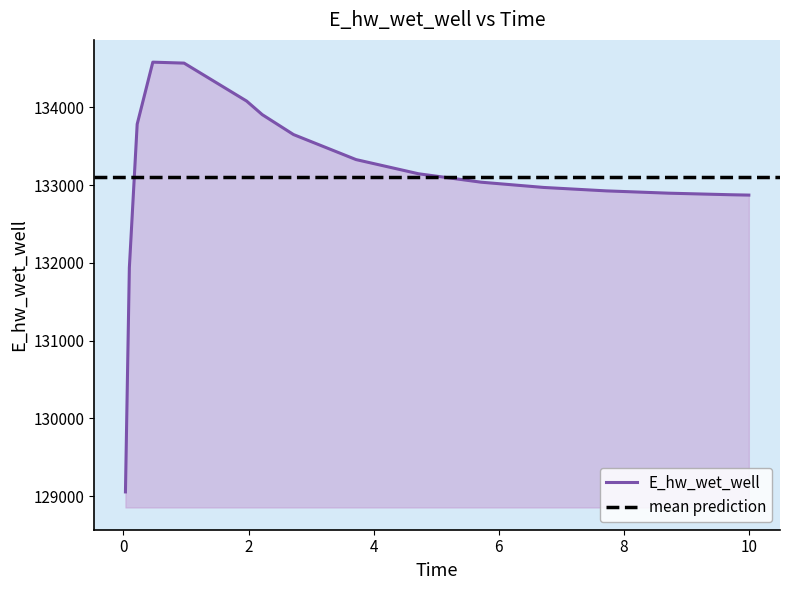

Rank the categories by value from highest to lowest.

0.46875, 0.96875, 1.96875, 2.21875, 0.21875, 2.71875, 3.71875, 4.71875, 5.71875, 6.71875, 7.71875, 8.71875, 9.71875, 10.0, 0.09375, 0.03125